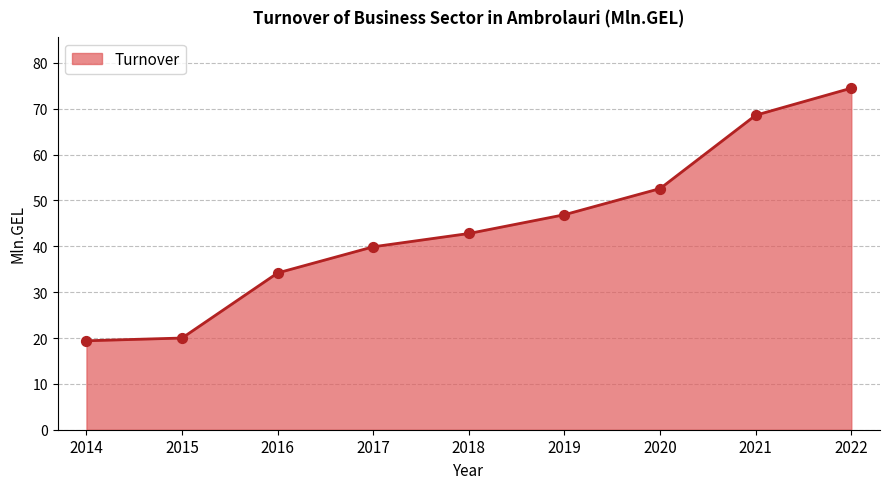

Between 2021 and 2020, which is larger?

2021